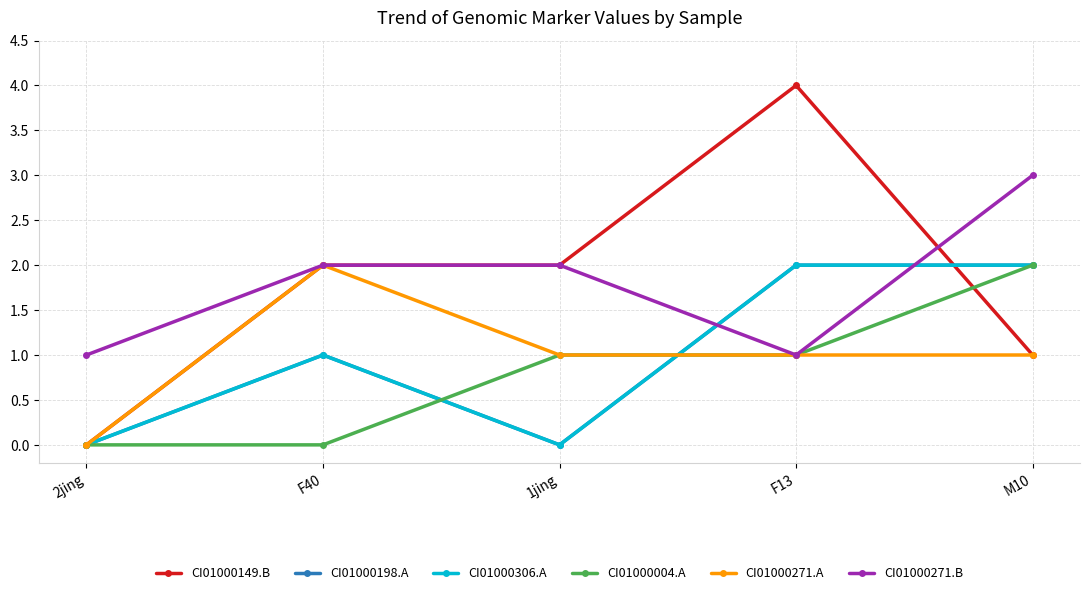

Is this an area chart (filled region under the line)?

No